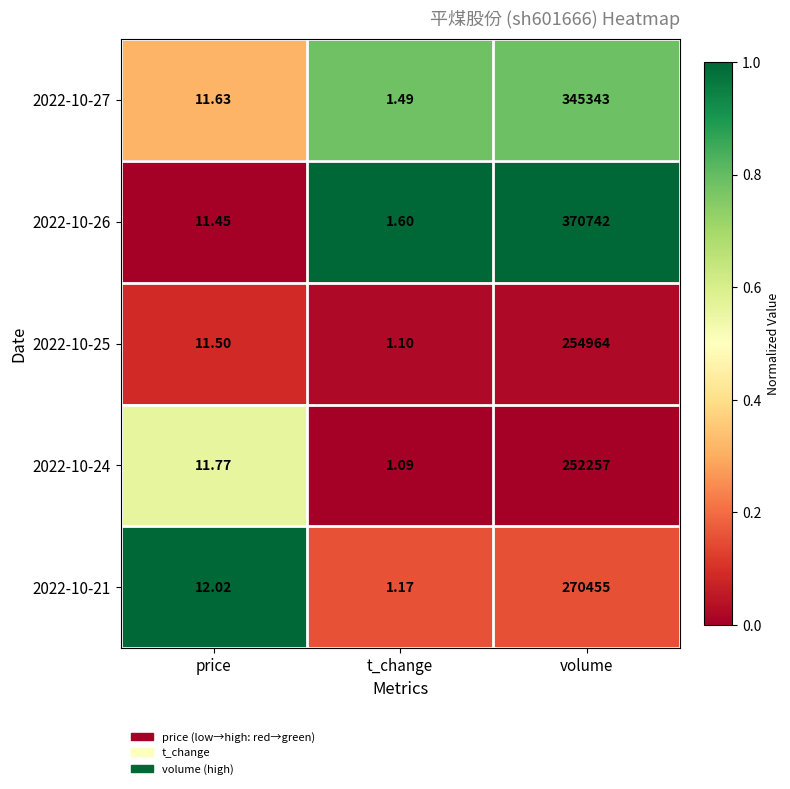

Rank the categories by 2022-10-26 value from highest to lowest.

volume, price, t_change